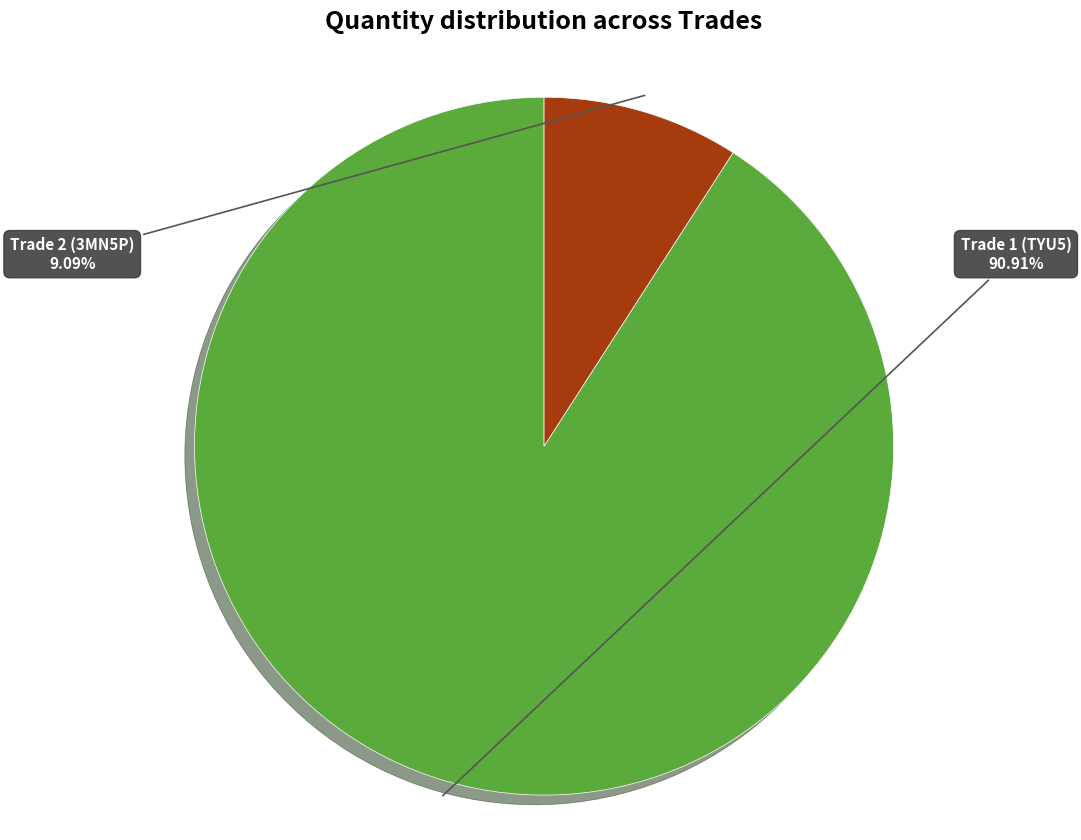

What percentage is NOT represented by Trade 2 (3MN5P)?

90.9%